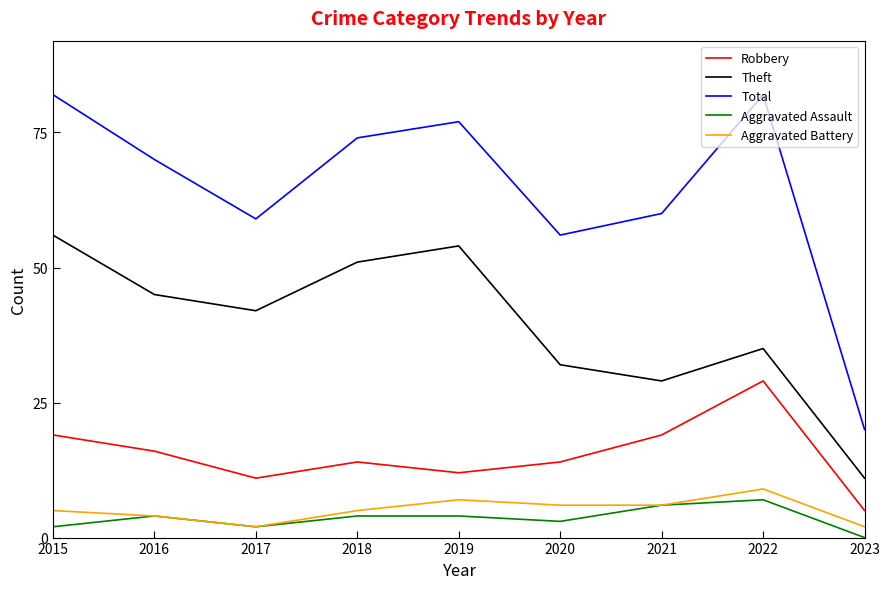

Does the chart display data point markers on the line(s)?

No